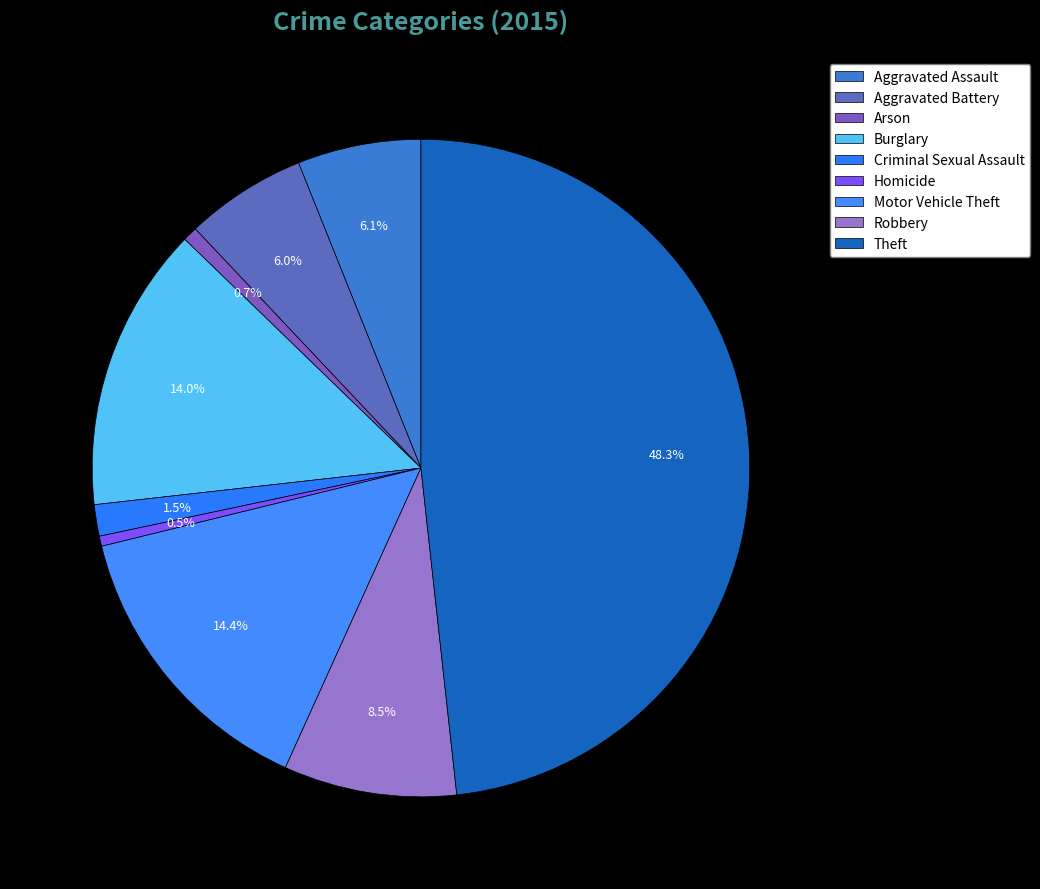

How many segments does this pie chart have?

9